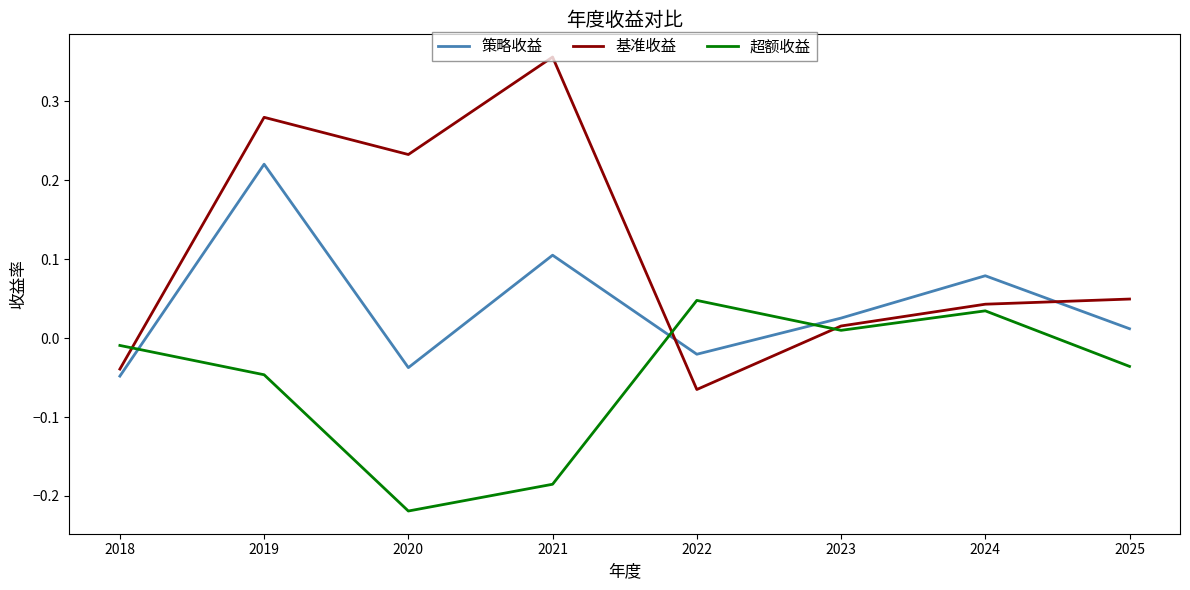

True or false: 策略收益 and 超额收益 cross at least once.

True